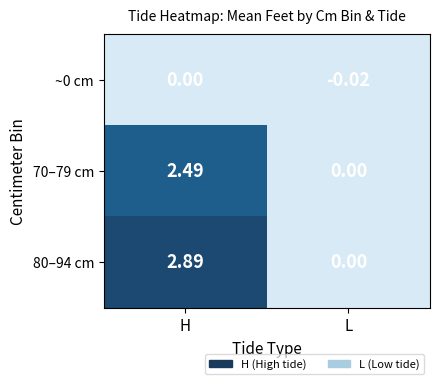

How many values in 70–79 cm are above zero?

1